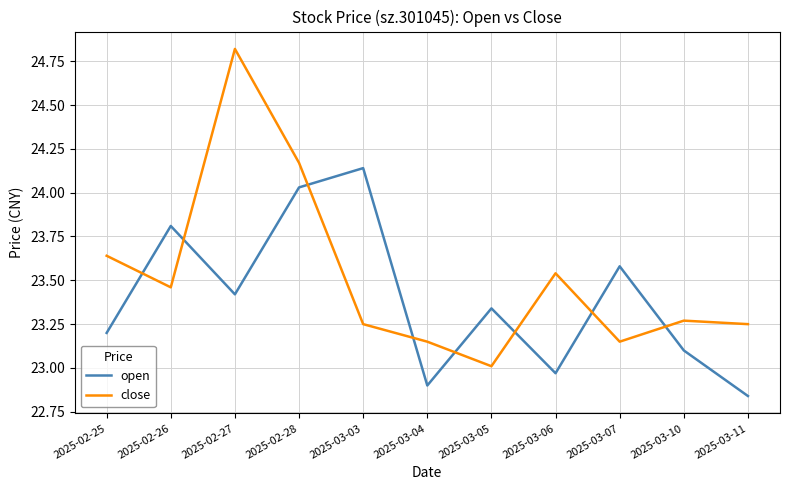

The open series shows 23.1 at 2025-03-10. True or false?

True